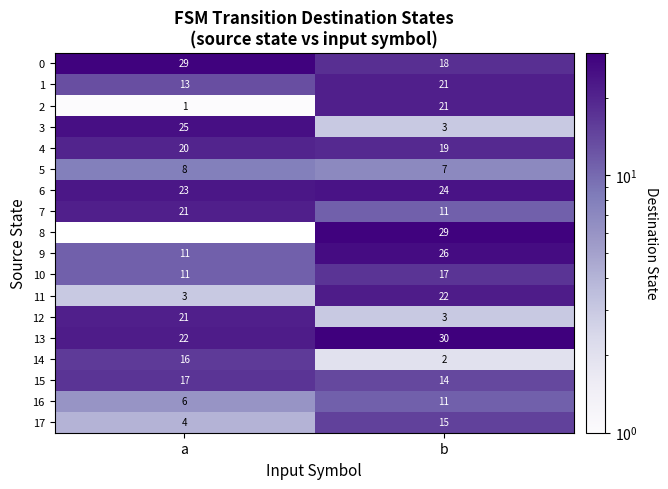

What is the total value across all series at b?

293